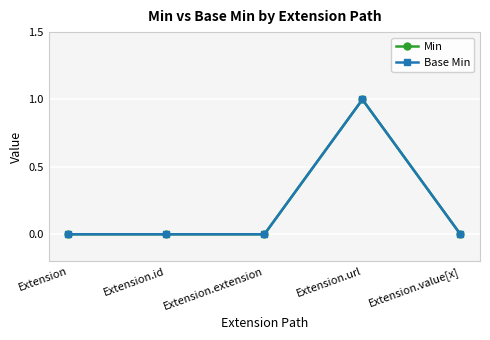

Rank the categories by Base Min value from lowest to highest.

Extension, Extension.id, Extension.extension, Extension.value[x], Extension.url